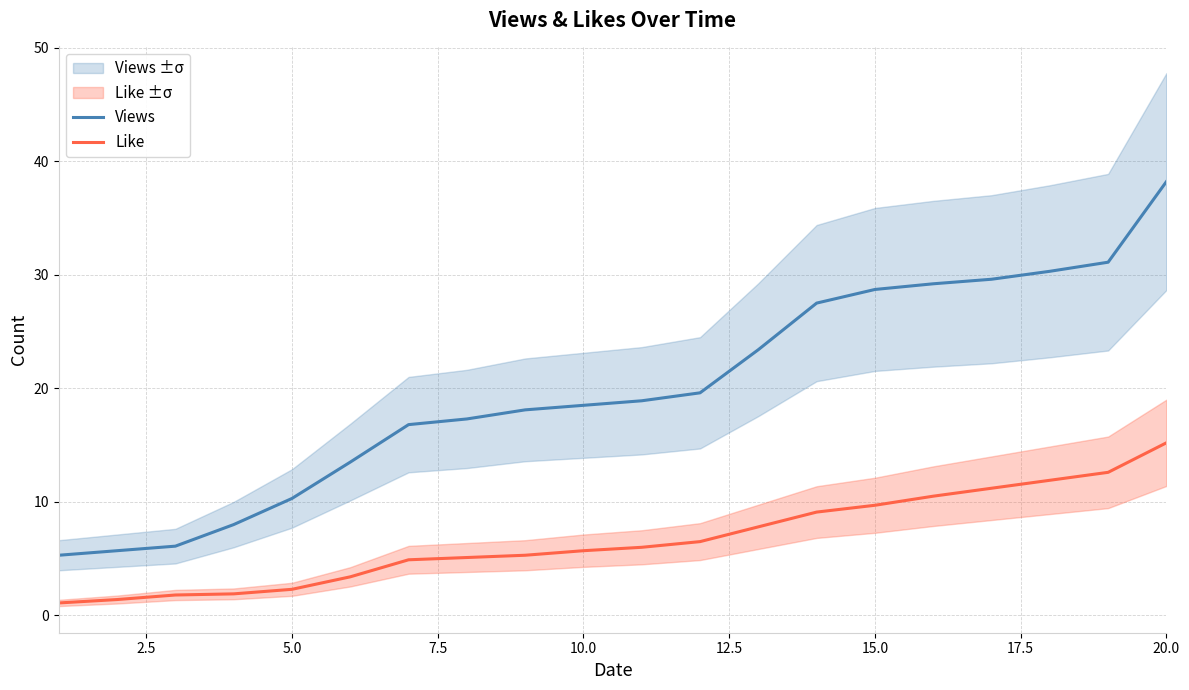

How many lines are shown in the chart?

2